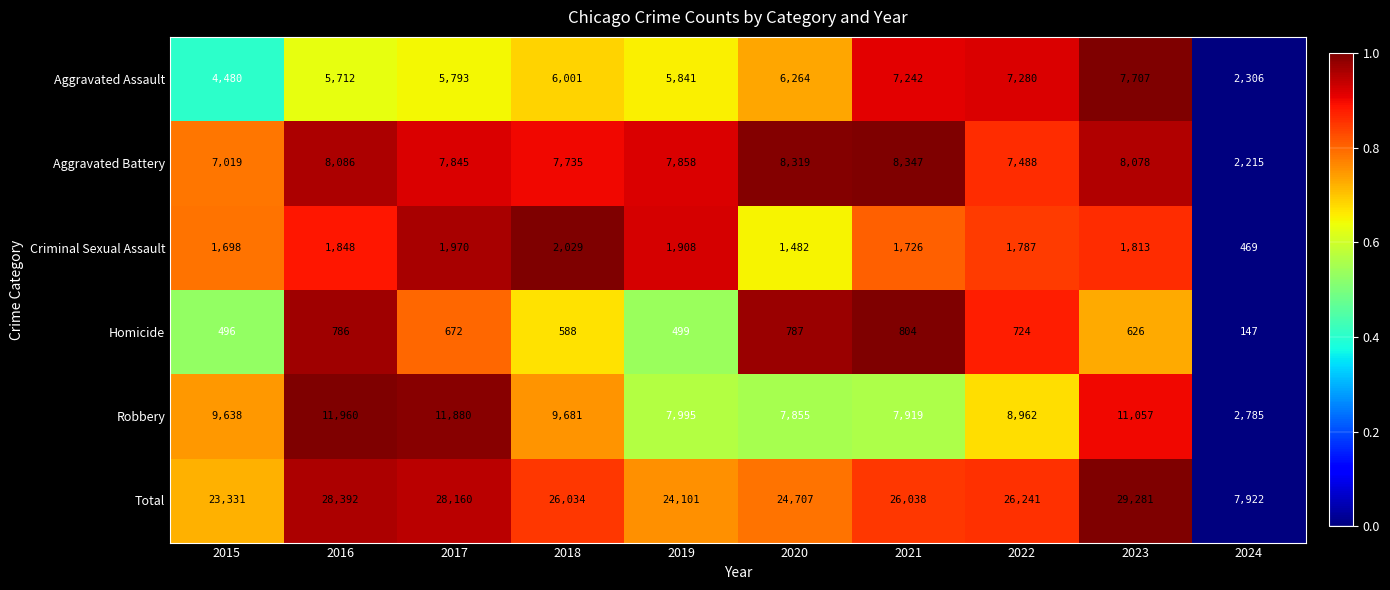

Rank the series at 2016 from lowest to highest value.

Homicide, Criminal Sexual Assault, Aggravated Assault, Aggravated Battery, Robbery, Total